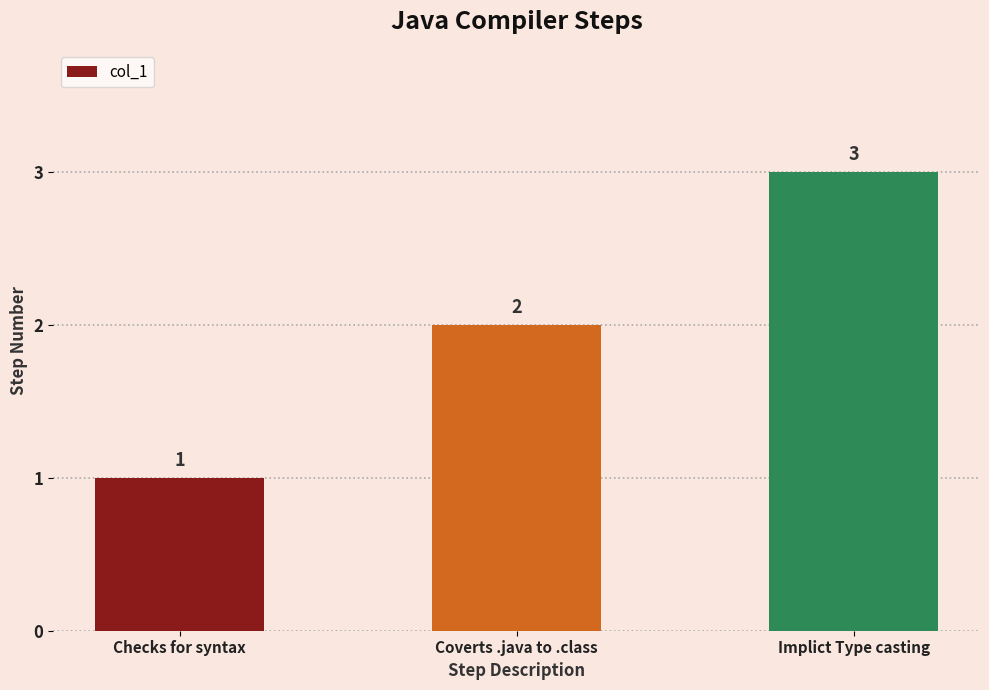

What is the ratio of the value at Checks for syntax to the value at Coverts .java to .class?

0.5